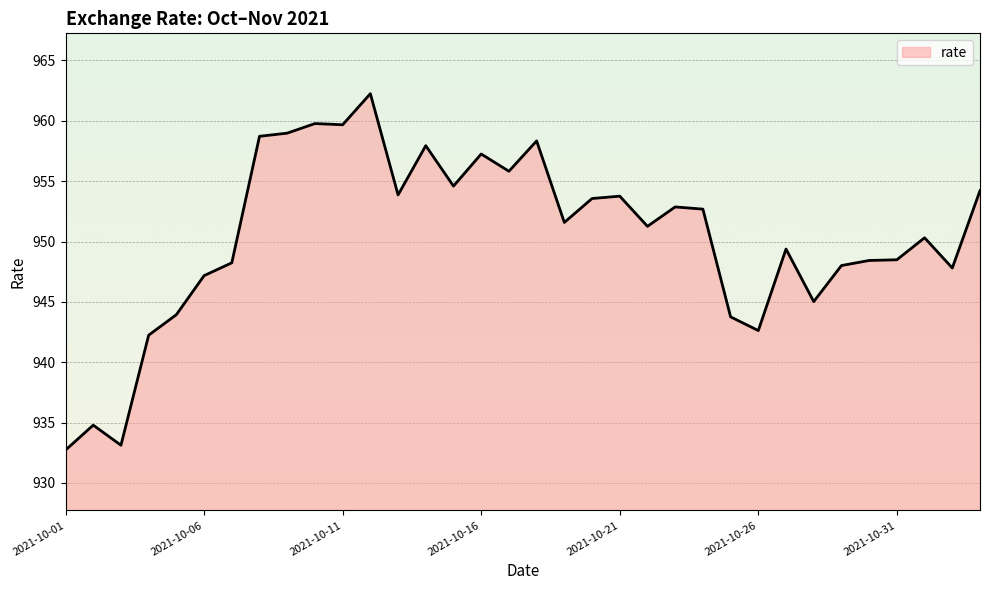

How many categories are shown in the chart?

34